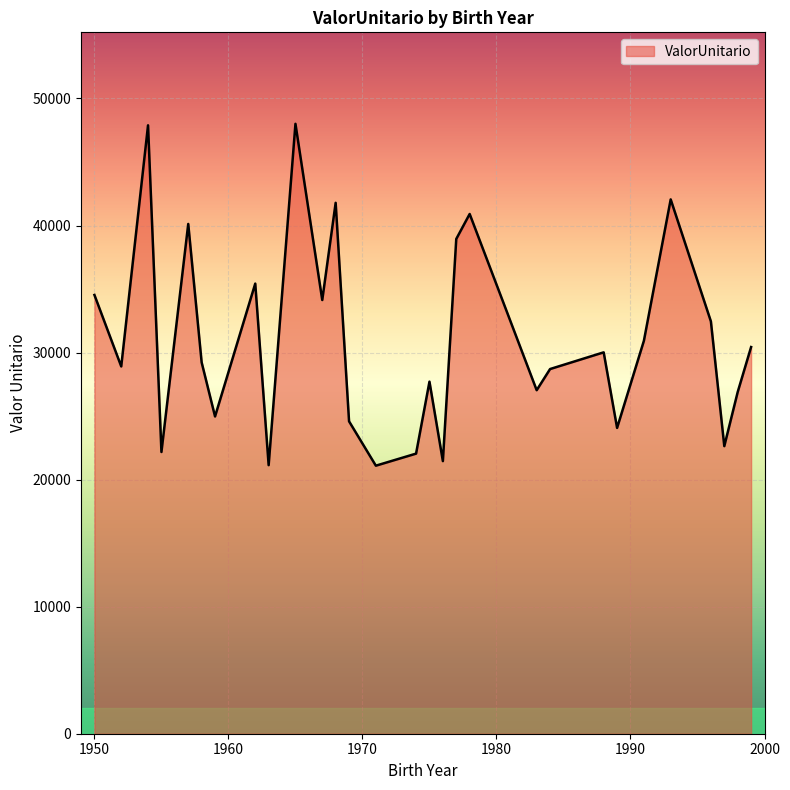

What is the minimum value shown in the chart?

21096.4